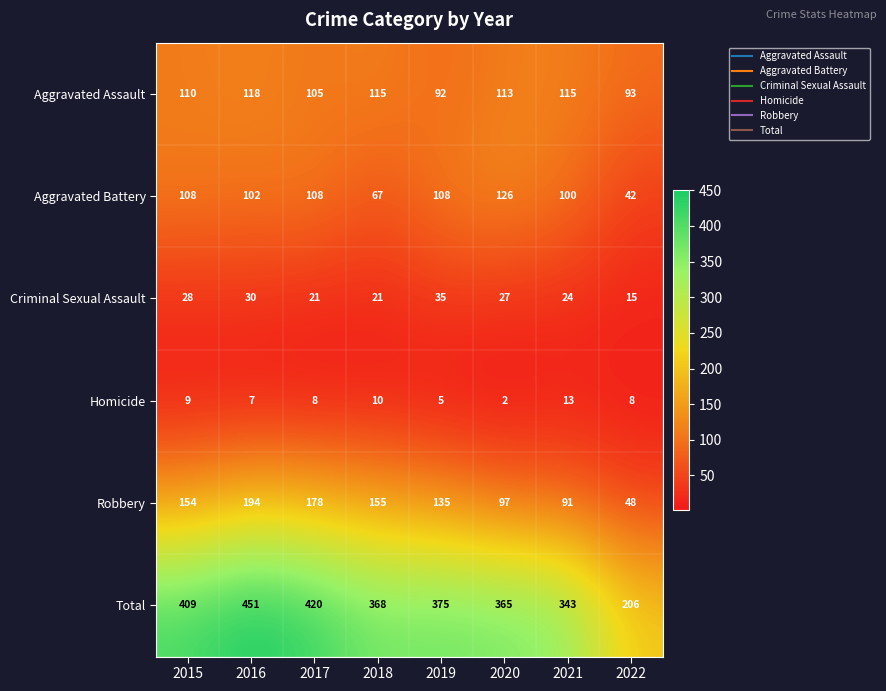

At which label is Criminal Sexual Assault closest to 25?

2021